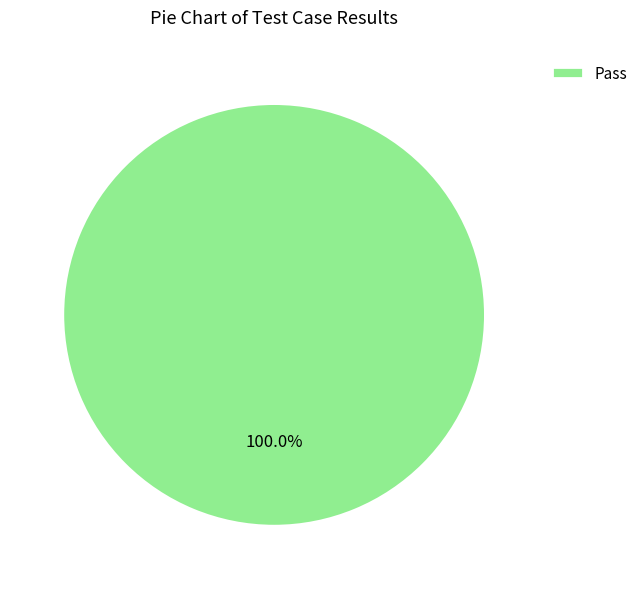

Does Pass account for over 50% of the chart?

Yes